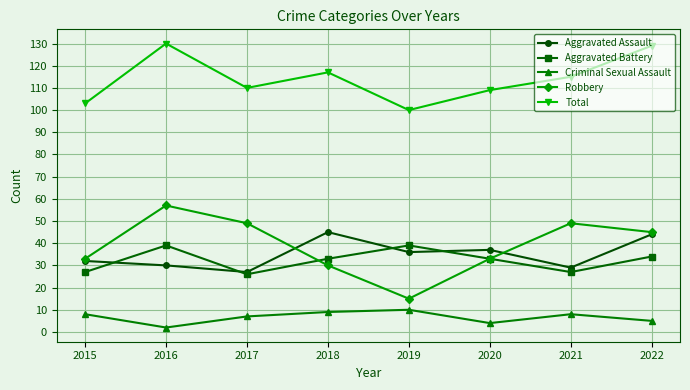

What is the difference between the second highest and second lowest values in the Aggravated Battery series?

12